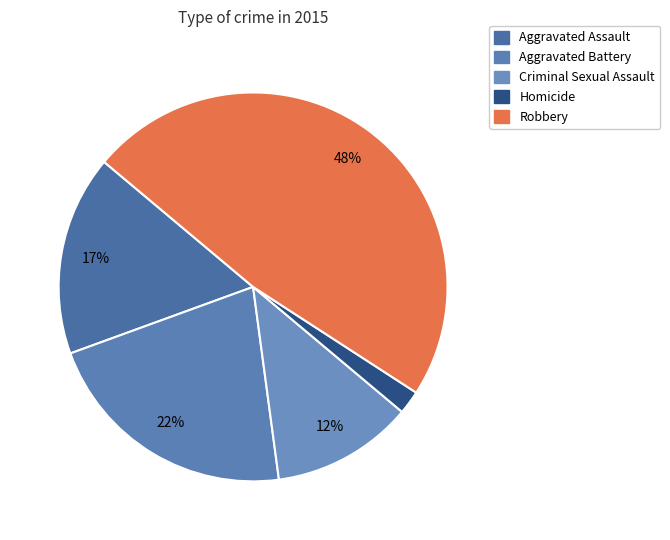

How much of the chart is everything except Robbery?

52.0%